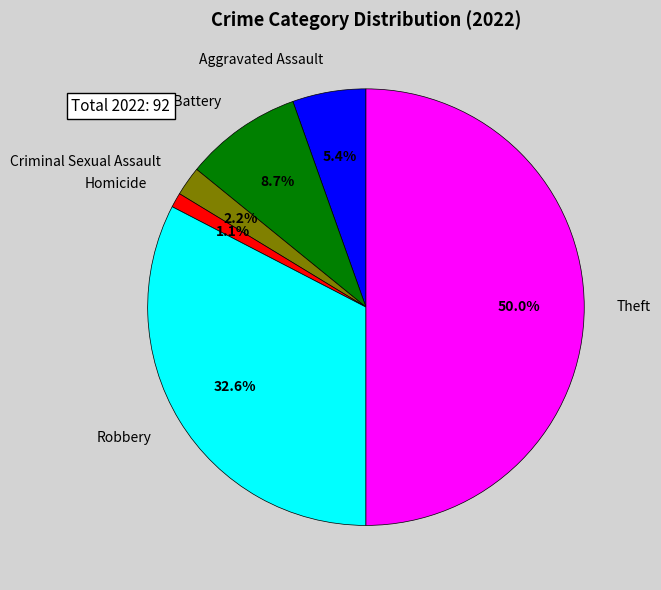

To the nearest percent, what is the average slice percentage?

17%